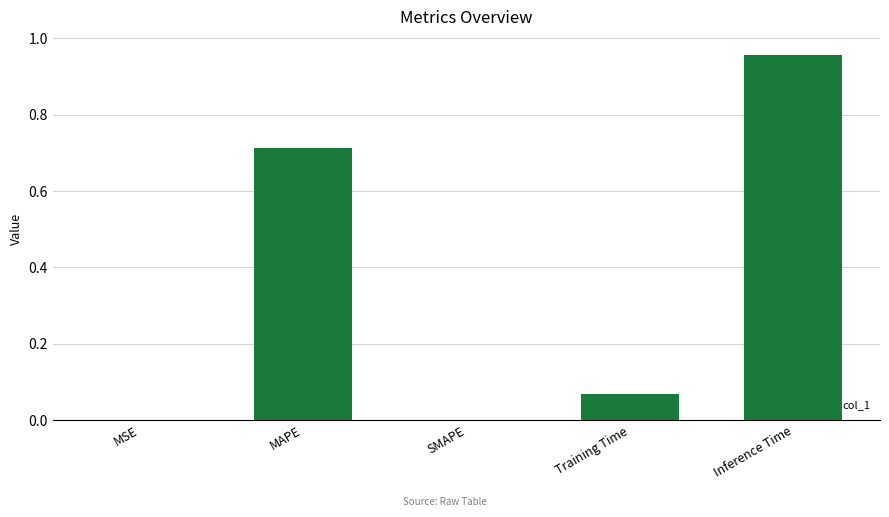

How many series are shown in this chart?

1